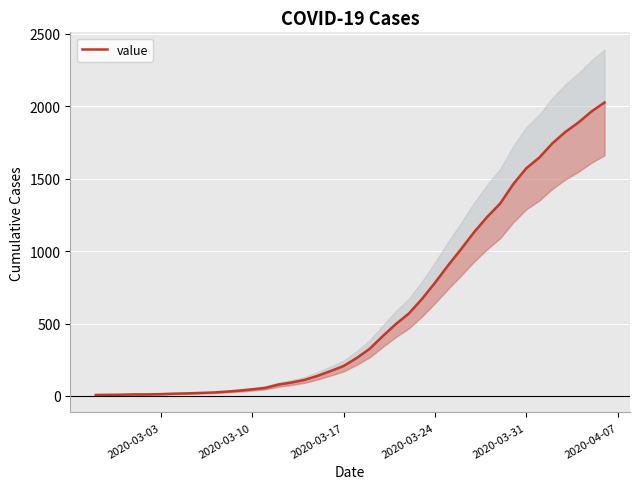

Does the chart display data point markers on the line(s)?

No